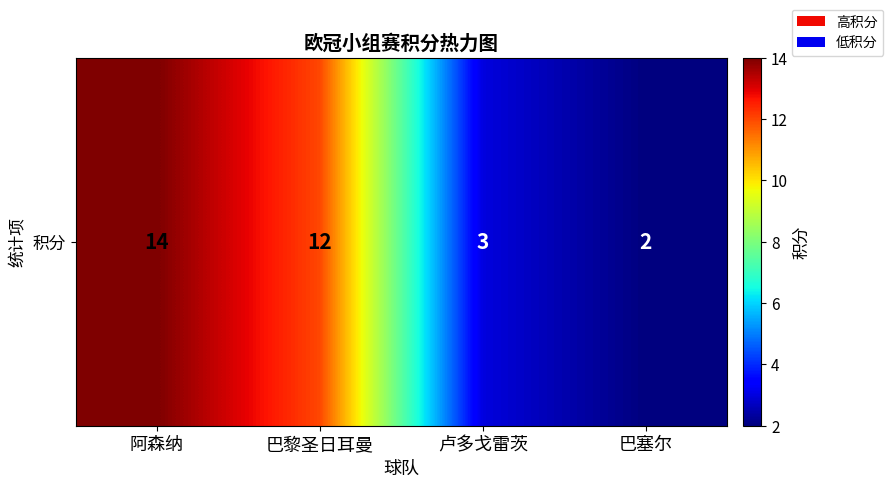

Where does the data first go above 12?

阿森纳